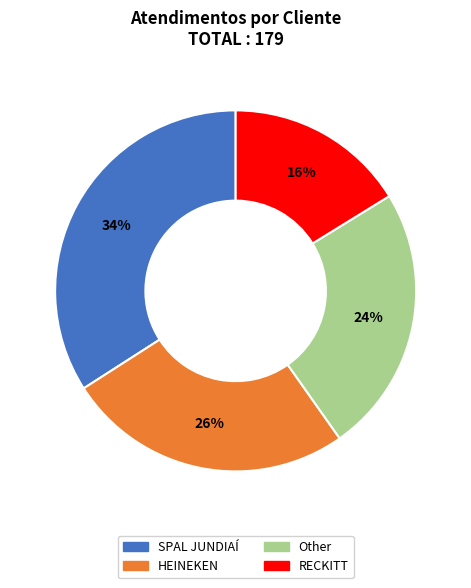

Is it true that HEINEKEN is 26% of the pie?

True